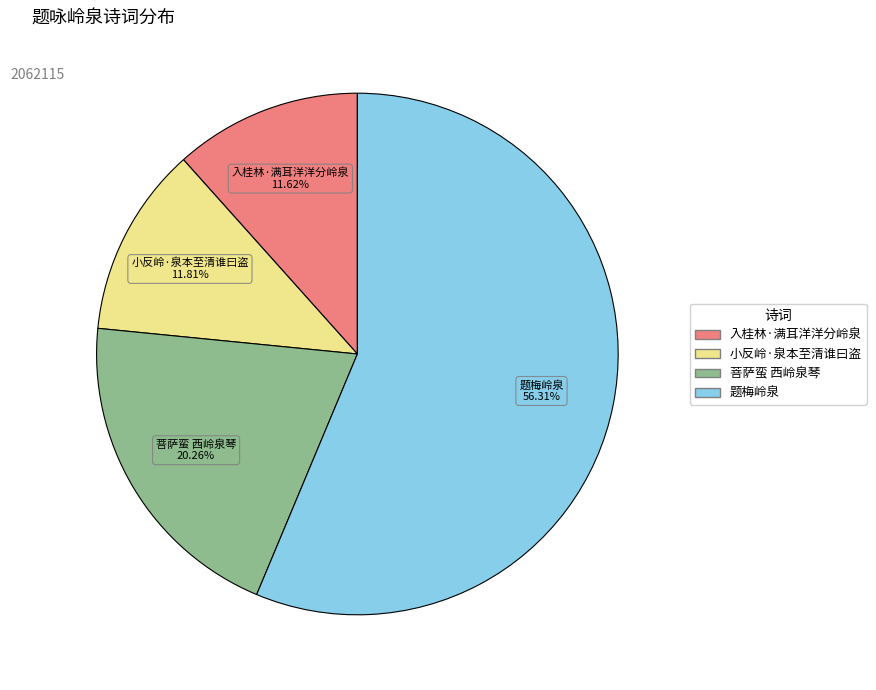

How many slices are in this pie chart?

4